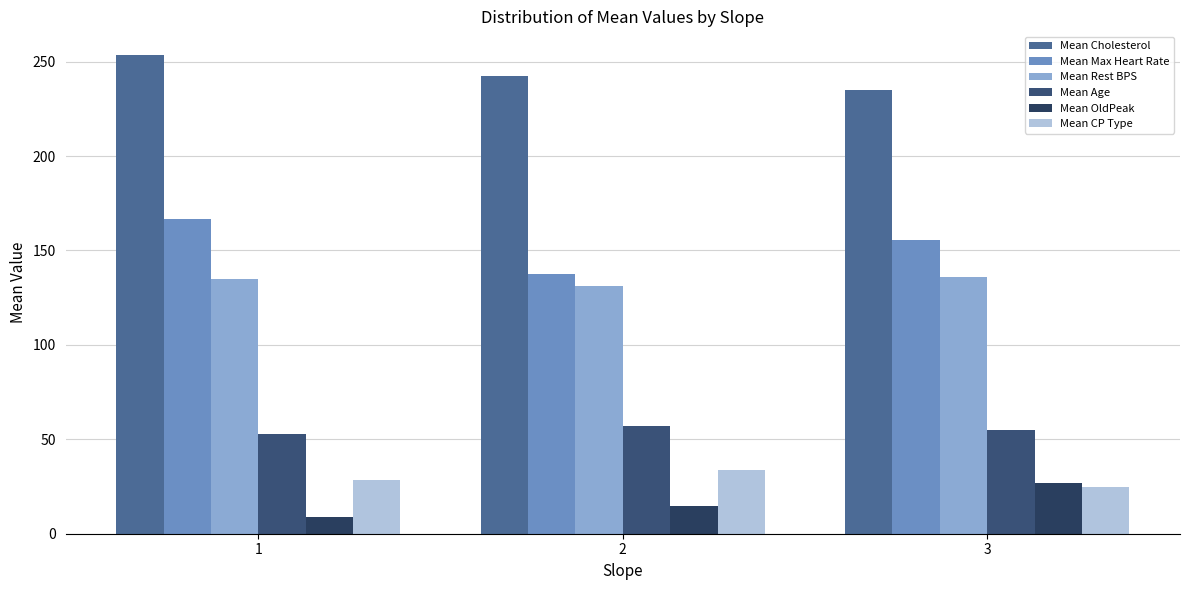

Which has a higher value, 2 or 3?

2